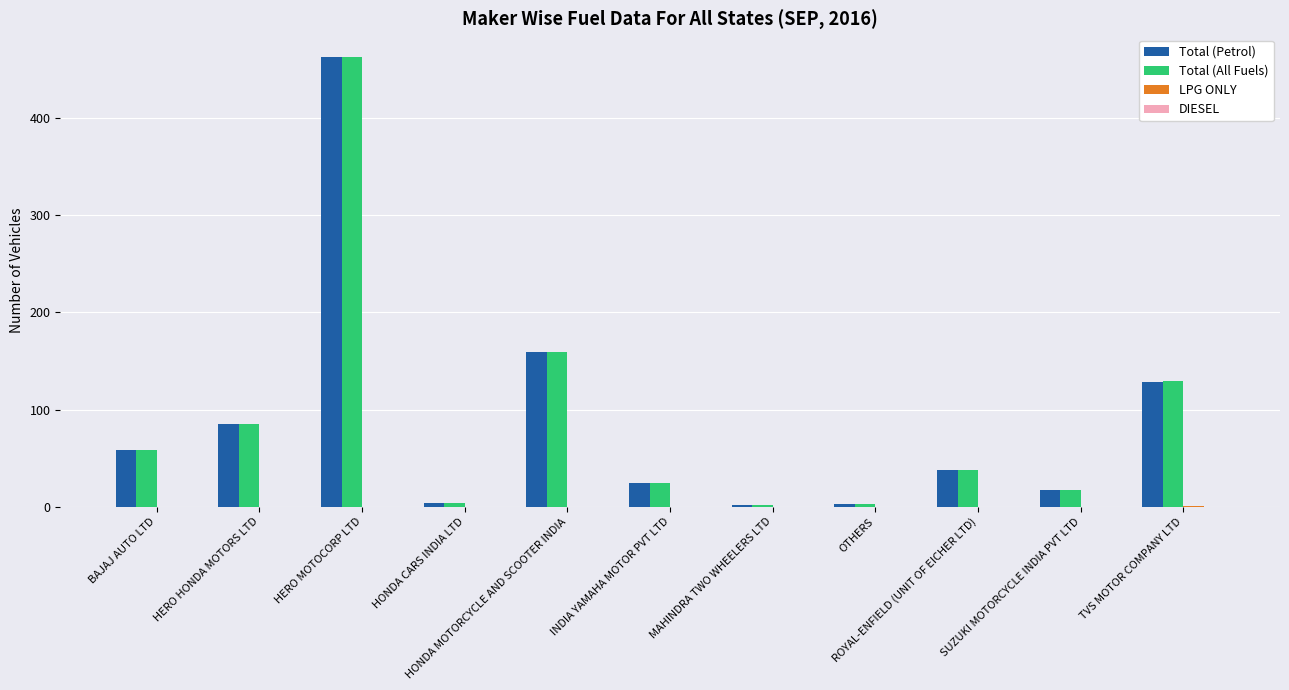

What is the total value across all series at HERO MOTOCORP LTD?

926